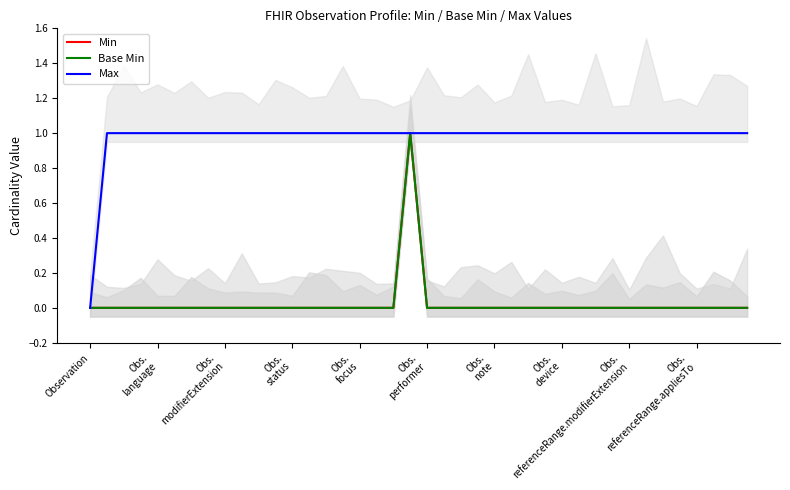

True or false: Base Min has more than 1 interior local peaks.

False